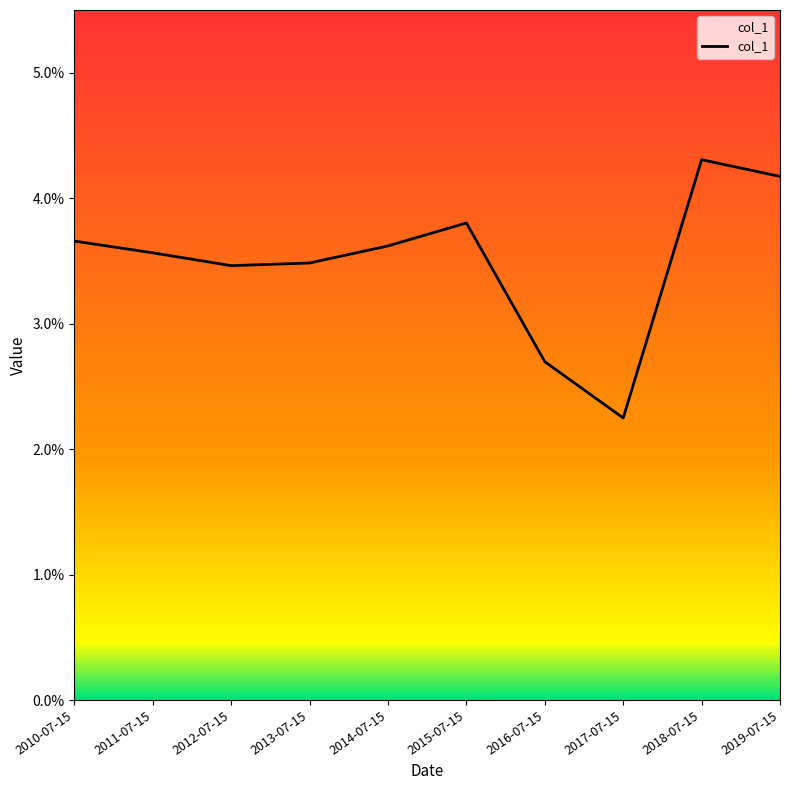

True or false: there are more than 2 points higher than both neighbors.

False